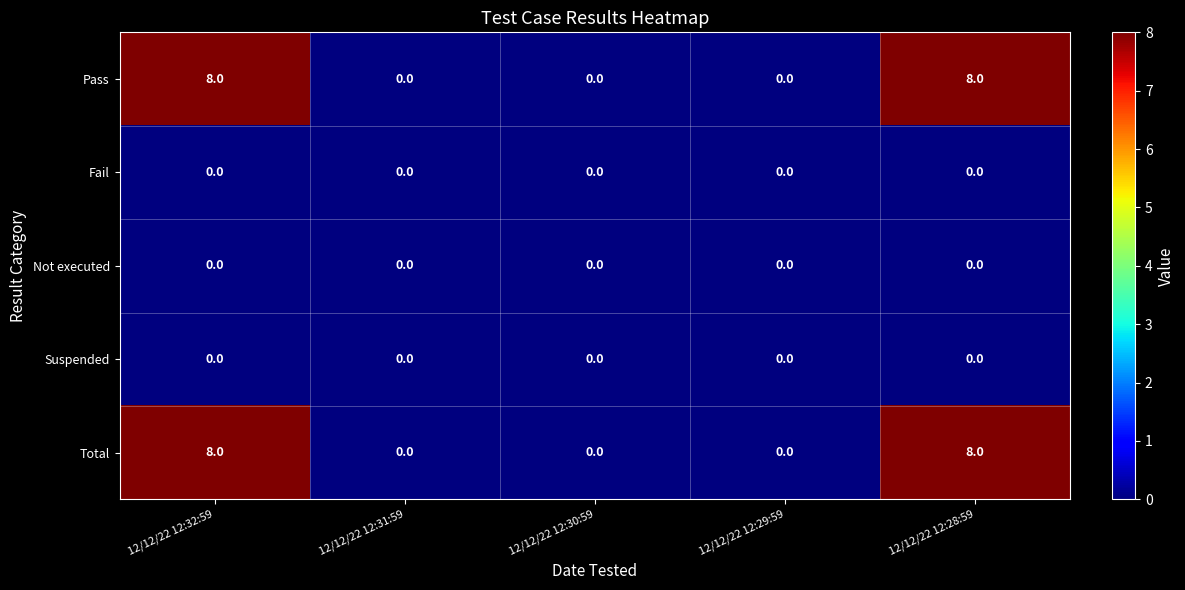

What is the approximate value of Pass at 12/12/22 12:28:59?

8